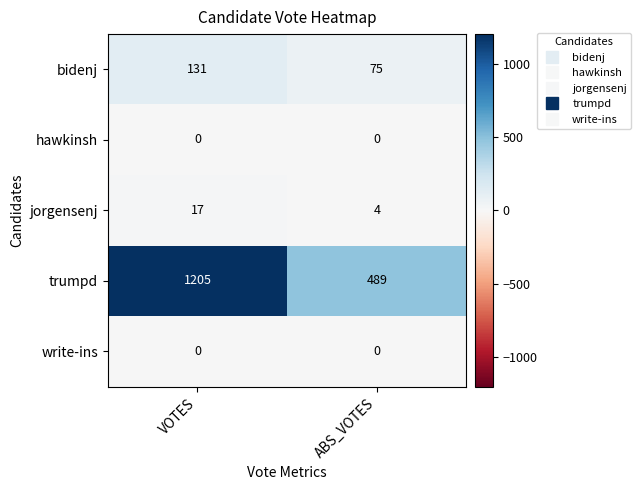

Which series changed the most between VOTES and ABS_VOTES?

trumpd